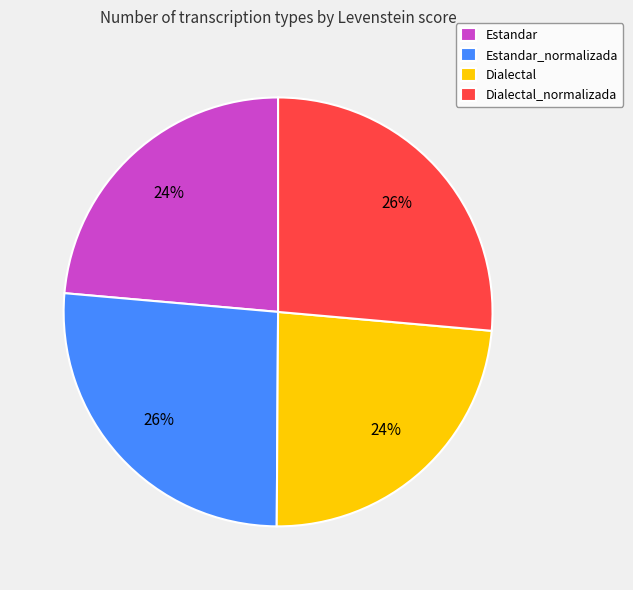

Do Estandar and Dialectal together represent more than half of the pie?

No